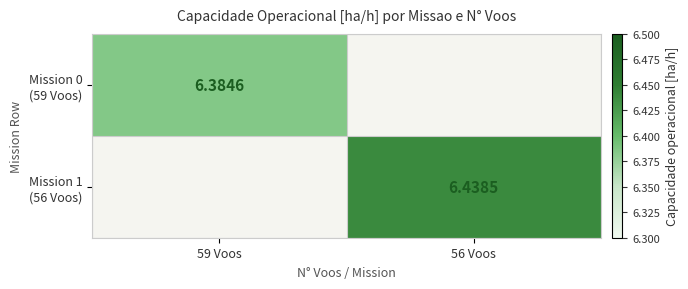

What value does the Mission 0 (59 Voos) series have at 59 Voos?

6.4